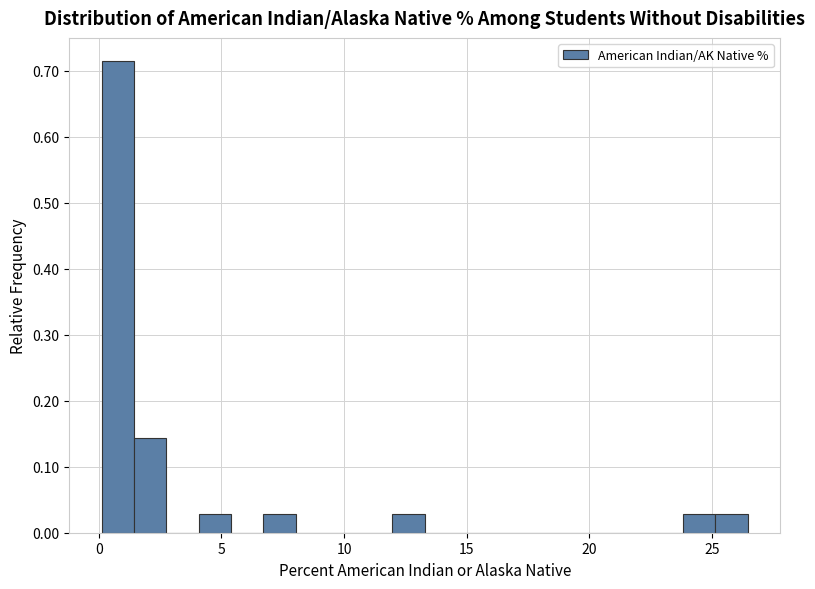

Read against the x-axis, roughly where is the centre of the tallest bar?

1.0